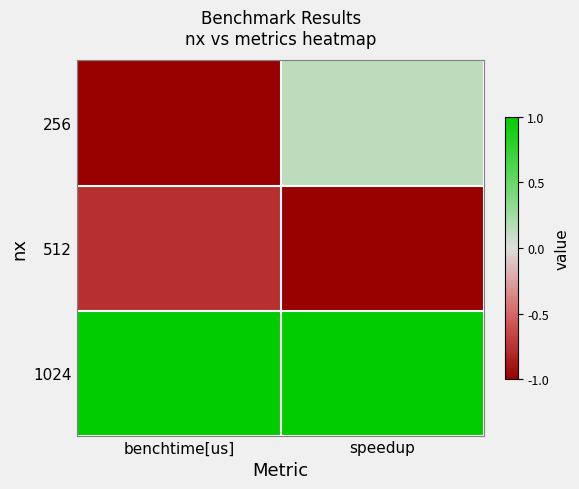

What is the smallest value displayed?

-1.0